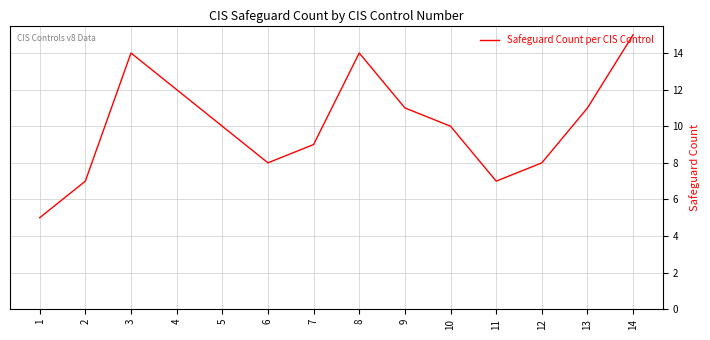

What is the difference between the values at 8 and 9?

3